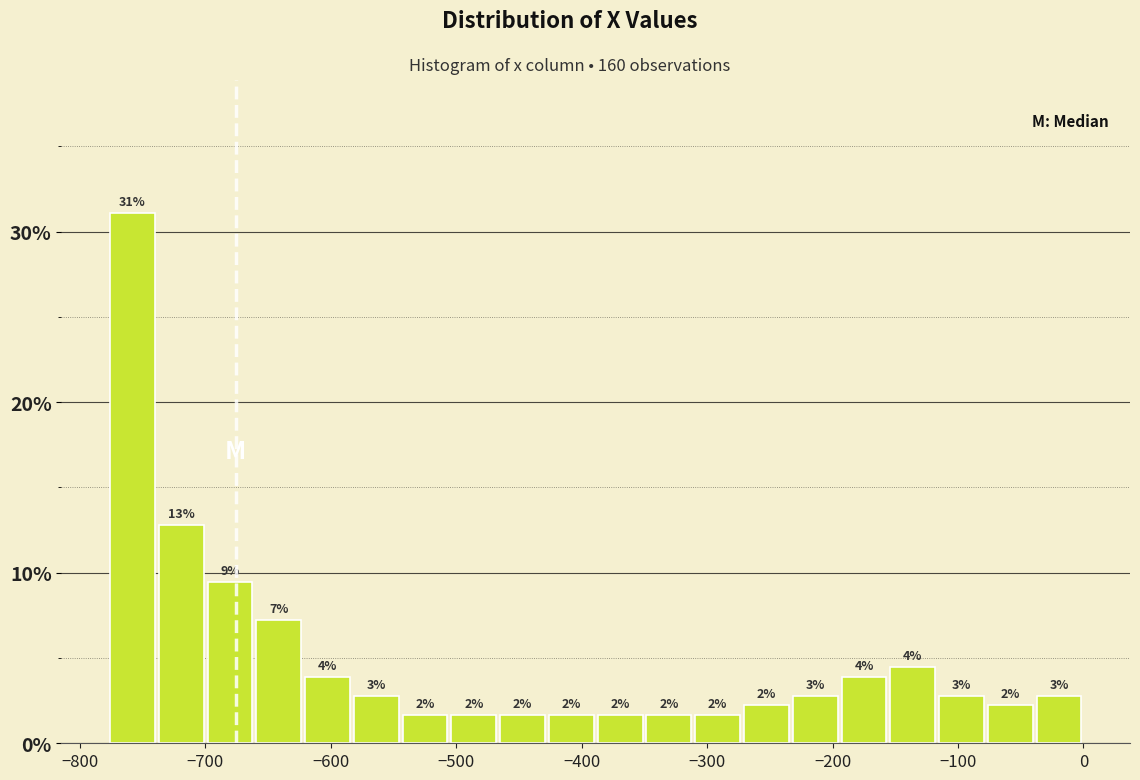

Around what value on the x-axis is the tallest bar? Give the approximate position of its centre, as read against the axis.

-760